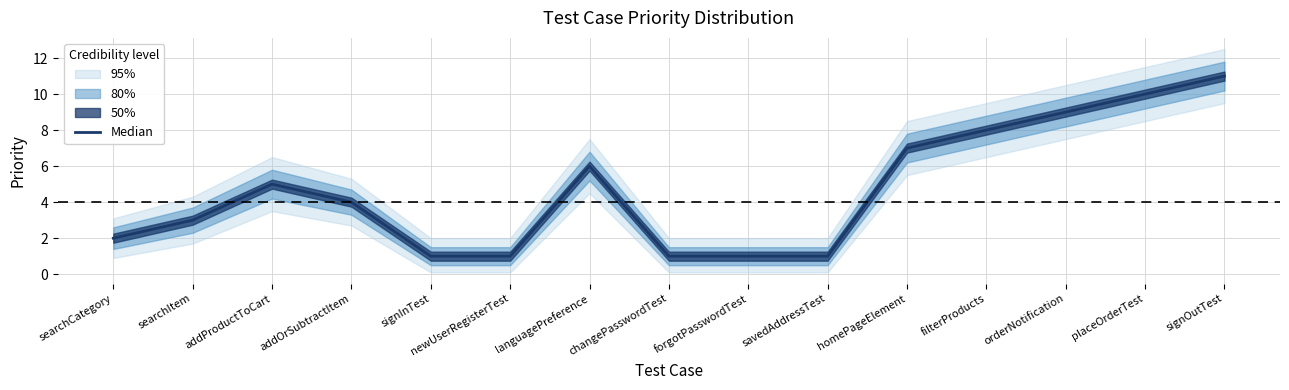

At which label does the data first exceed 4?

addProductToCart